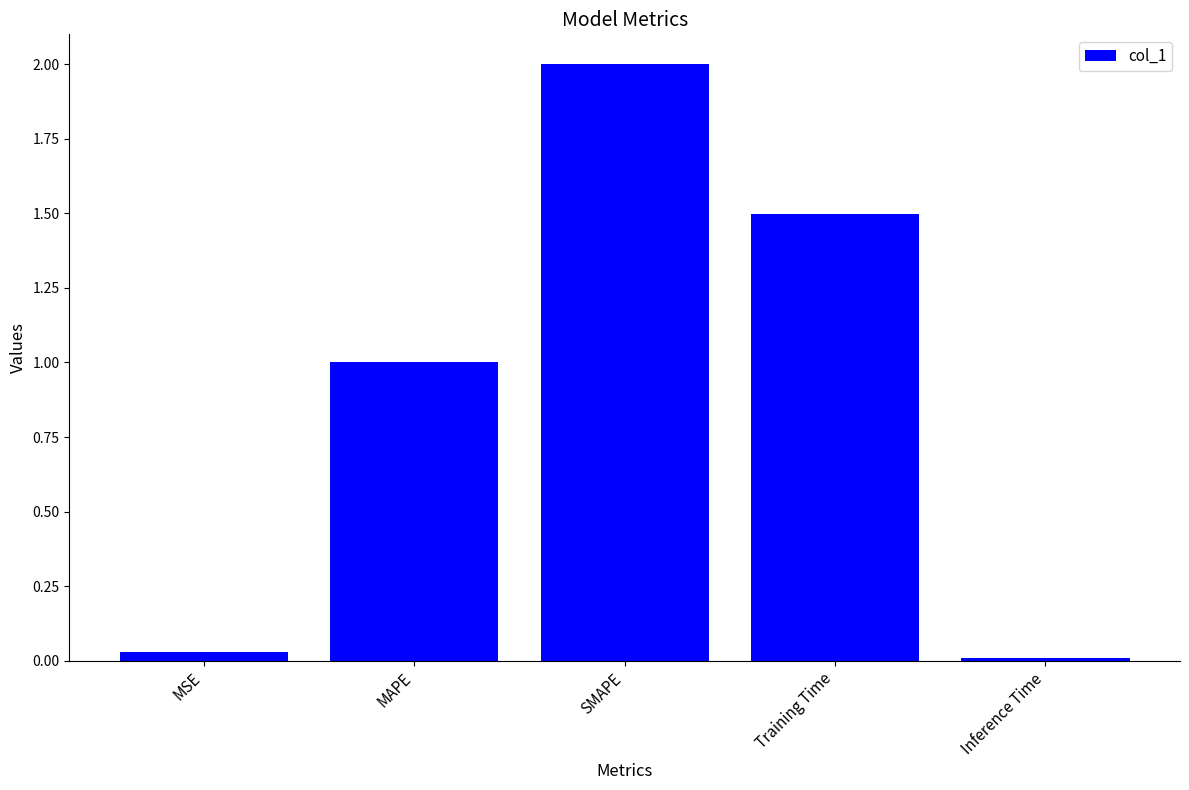

What is the maximum value shown in the chart?

2.0